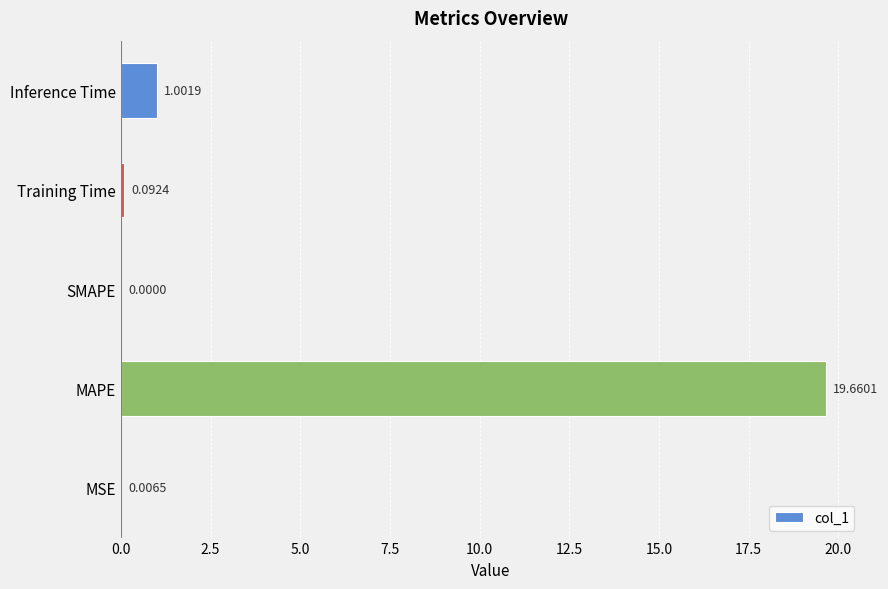

Which label corresponds to the largest value in the chart?

MAPE